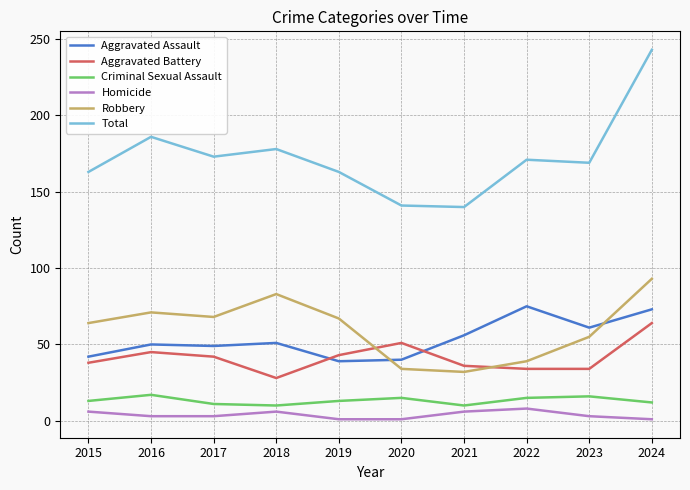

Rank the series by their maximum value, from lowest to highest.

Homicide, Criminal Sexual Assault, Aggravated Battery, Aggravated Assault, Robbery, Total